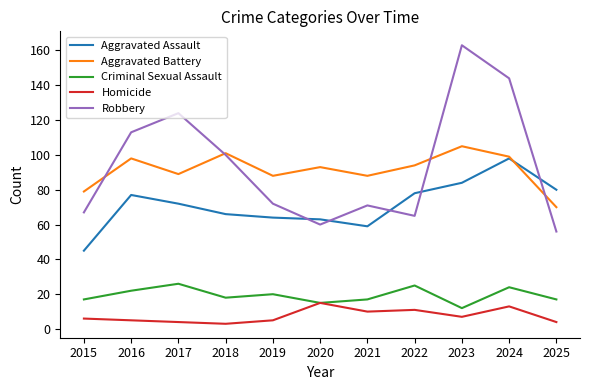

Is the value of Aggravated Assault at 2019 greater than the value of Aggravated Battery at 2016?

No